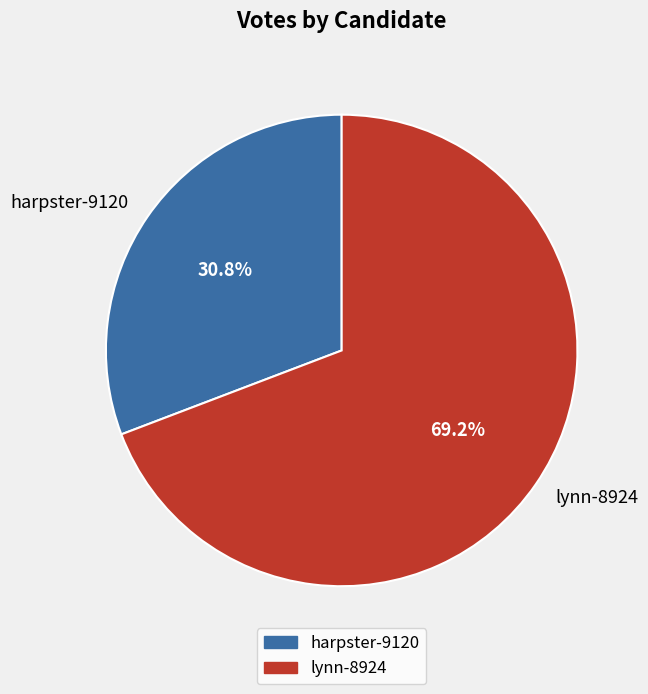

Is there a majority slice in this chart?

Yes